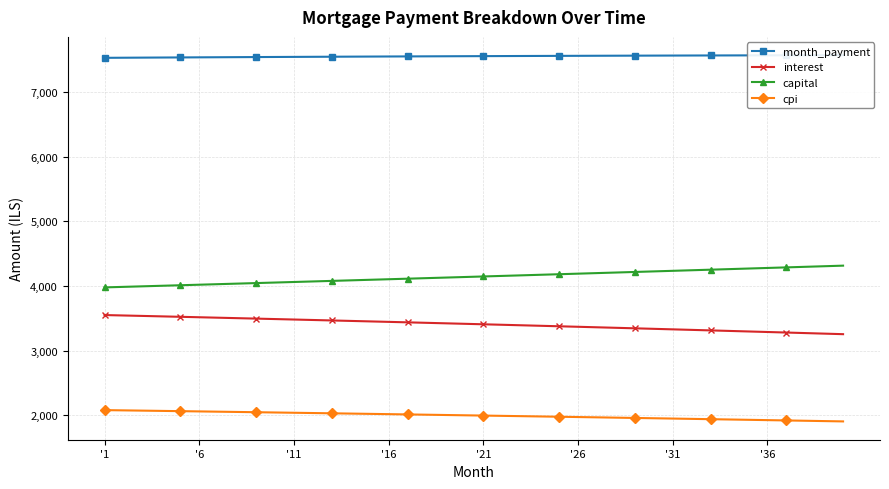

Is this an area chart (filled region under the line)?

No